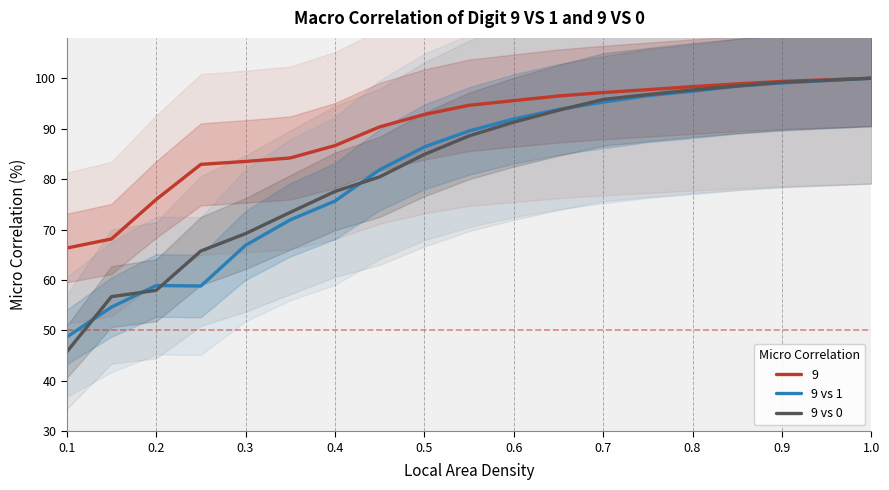

The value of 9 vs 1 at 0.6 is 162.3. True or false?

False